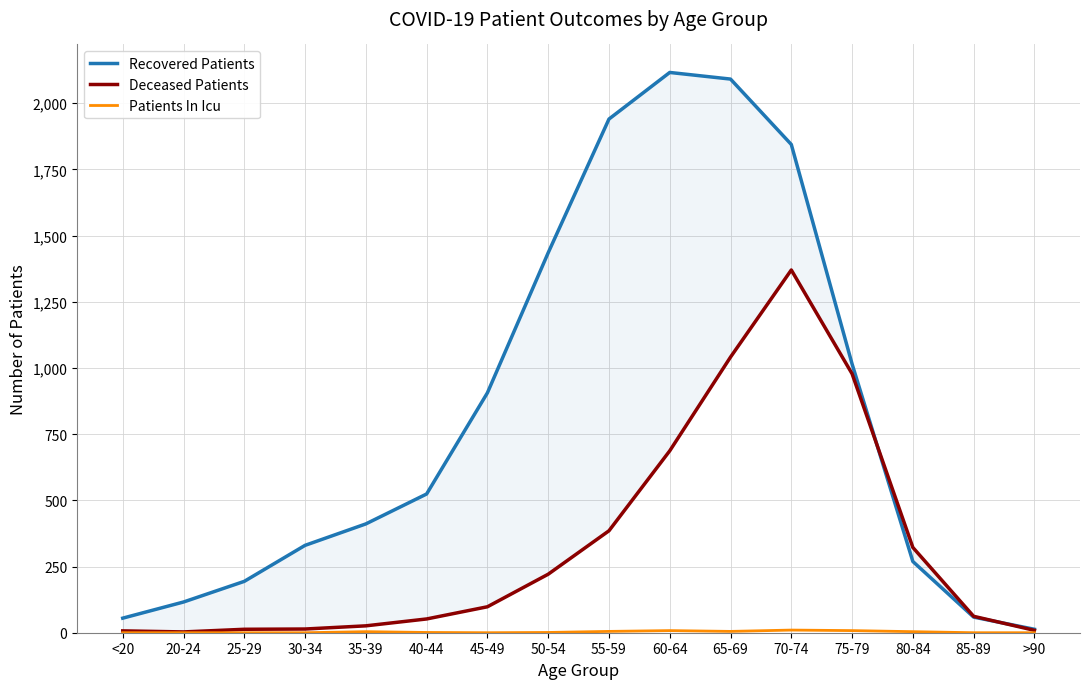

Is it true that Recovered Patients equals 1015 at 75-79?

True